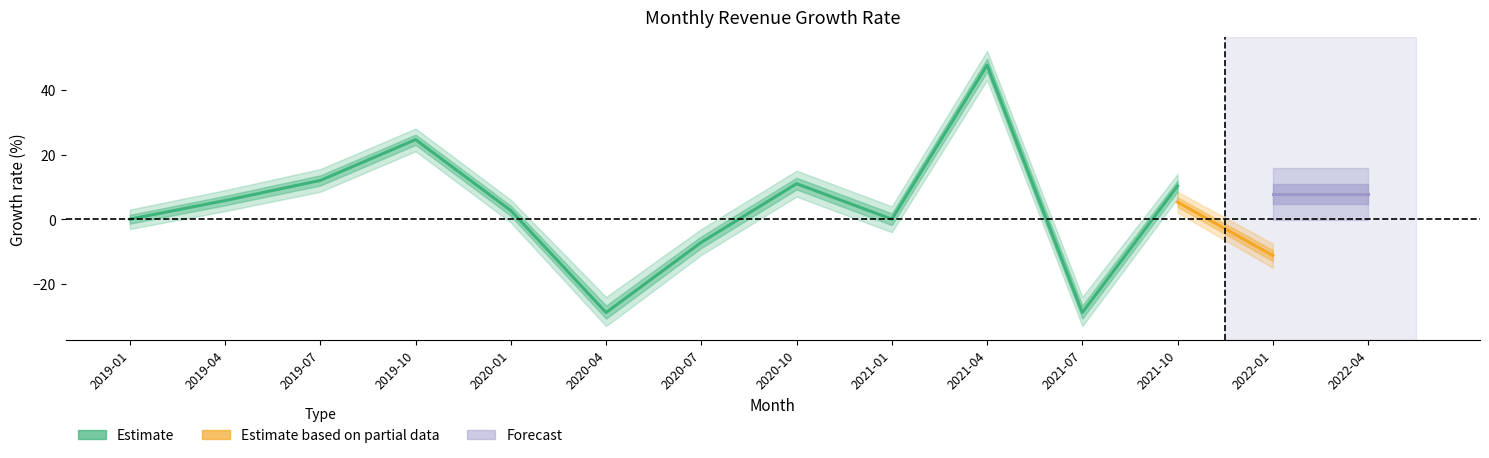

Which category has the highest value across all series?

2021-04